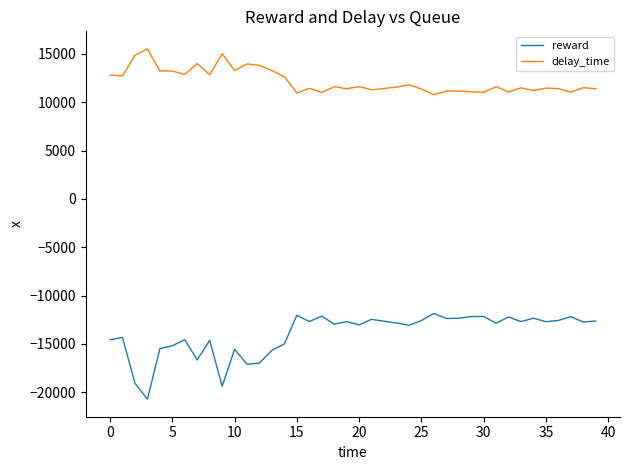

Does the chart display data point markers on the line(s)?

No